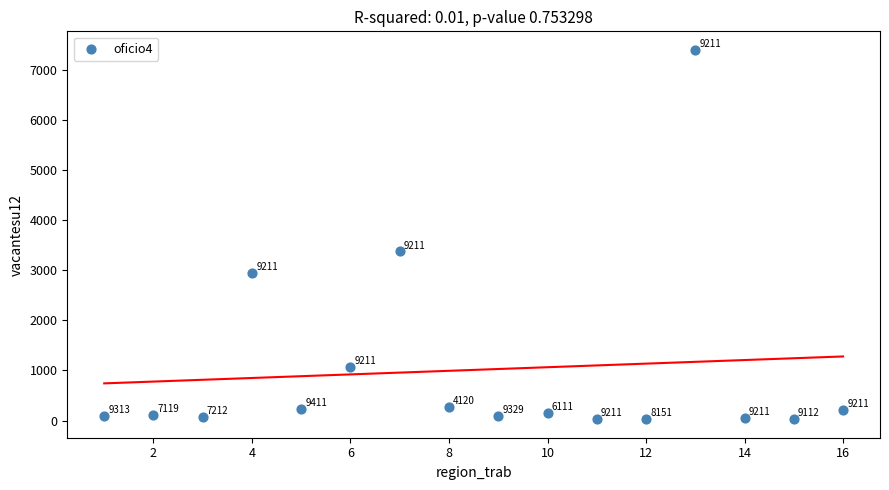

What is the range of X values (max minus min)?

15.0